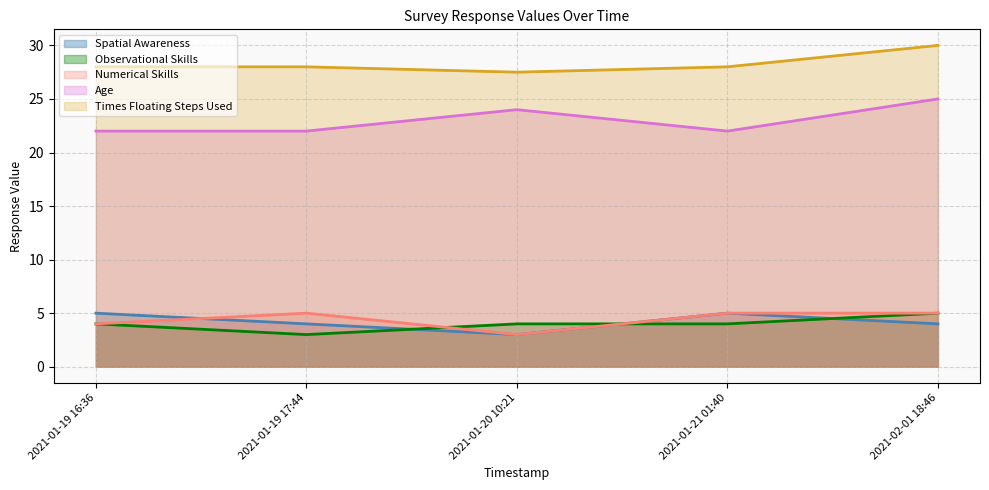

What is the label of the 4th point from the right?

2021-01-19 17:44